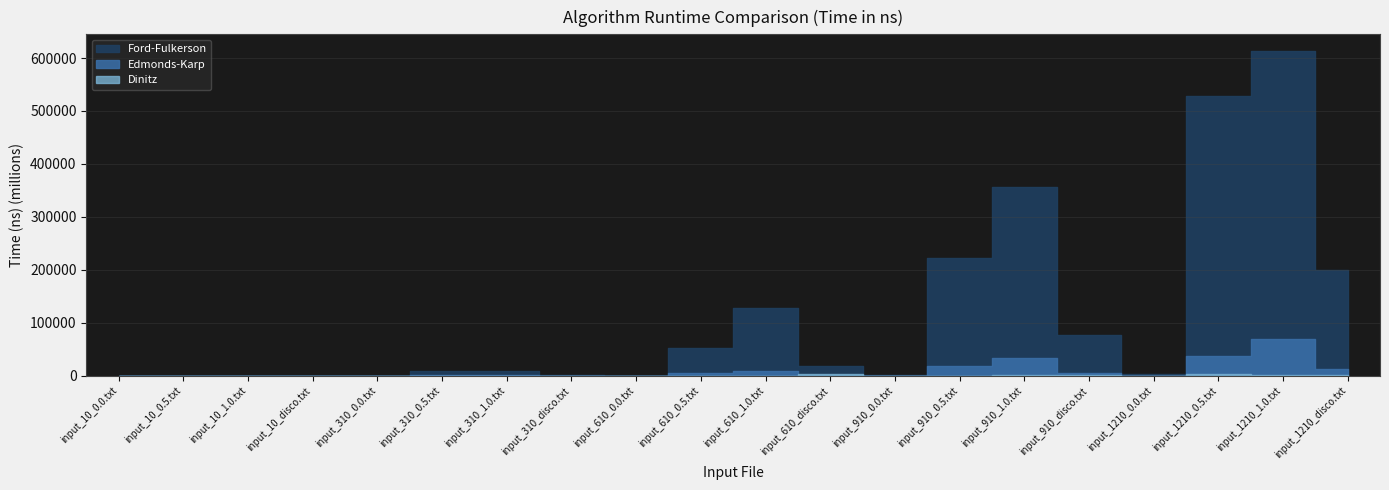

What position from the left is input_1210_0.0.txt?

17